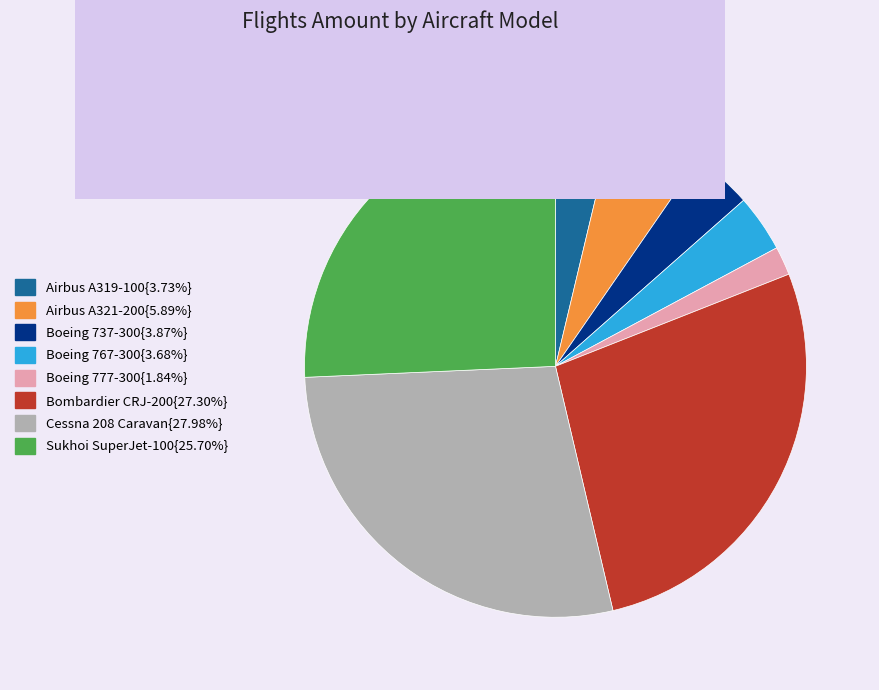

What is the ratio of the value at Cessna 208 Caravan{27.98%} to the value at Boeing 767-300{3.68%}?

7.6